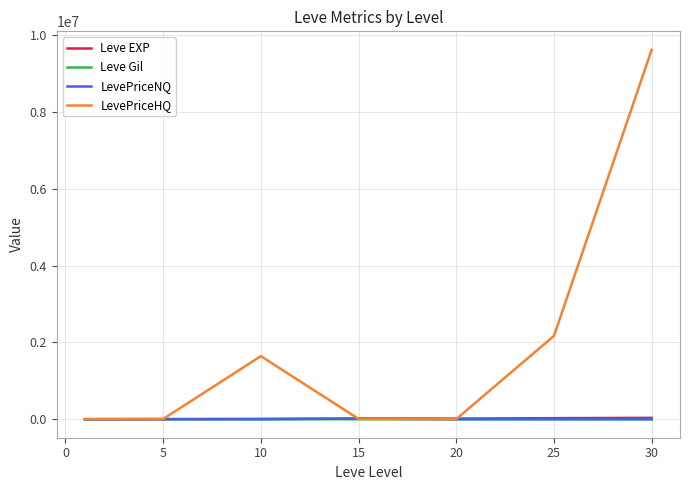

Which series has the widest spread of values?

LevePriceHQ